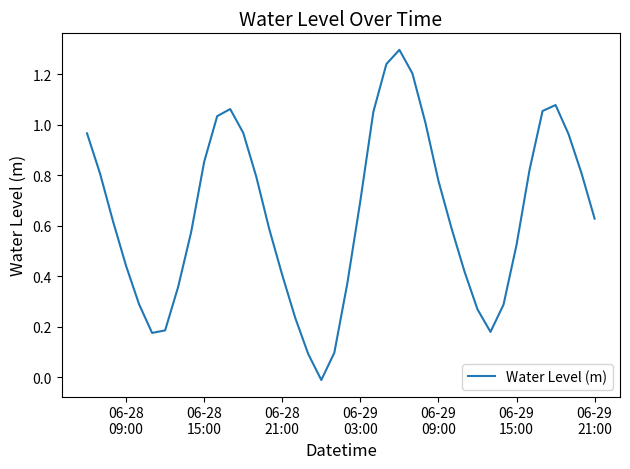

What is the difference between the maximum and minimum values?

1.3